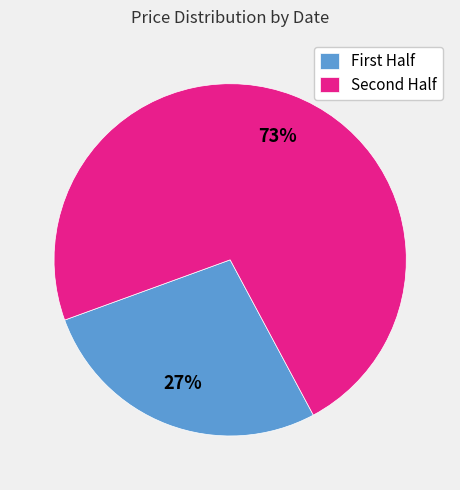

Is there a majority slice in this chart?

Yes